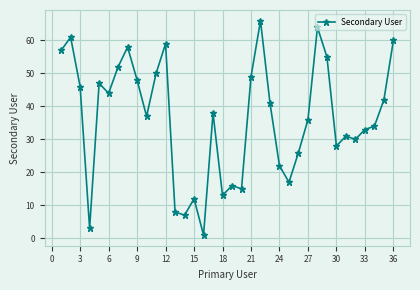

What is the value of the 21st point from the left?

49